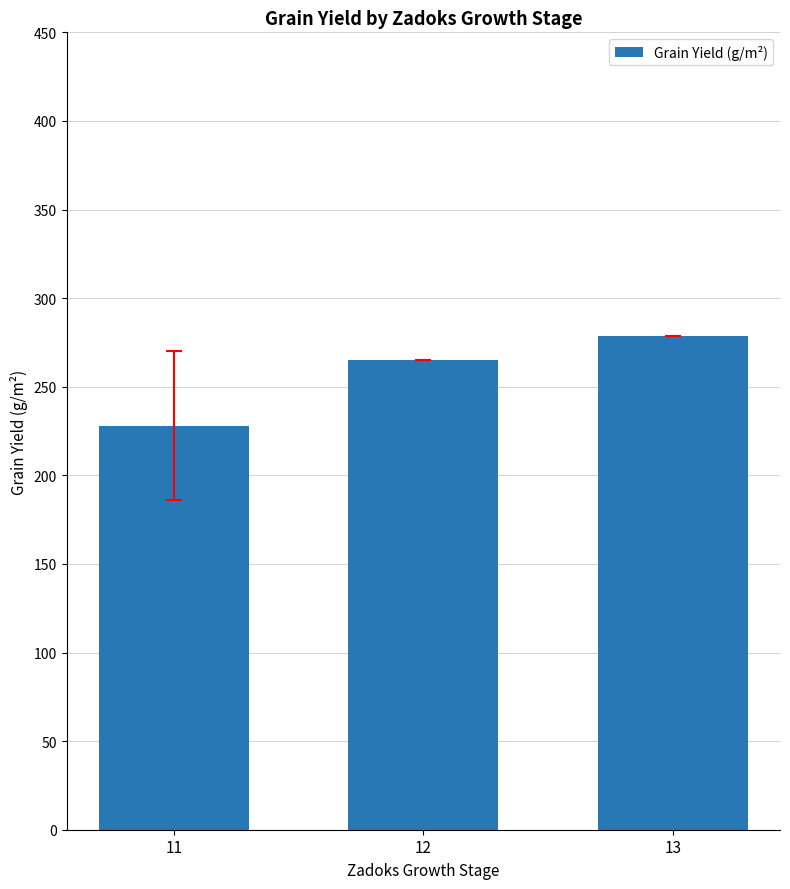

The value at 12 is 265.1. True or false?

True